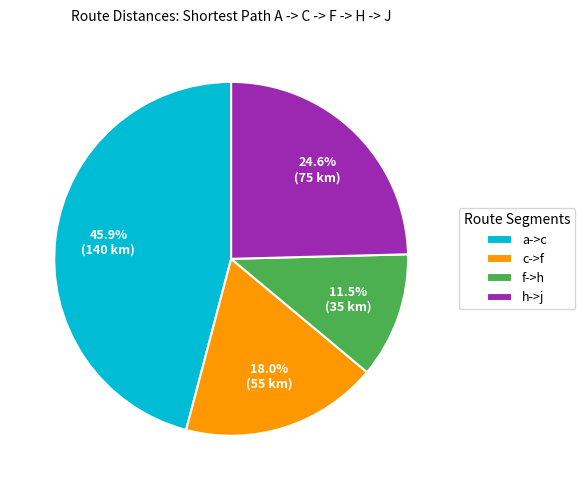

Is there any slice that represents more than half of the pie?

No